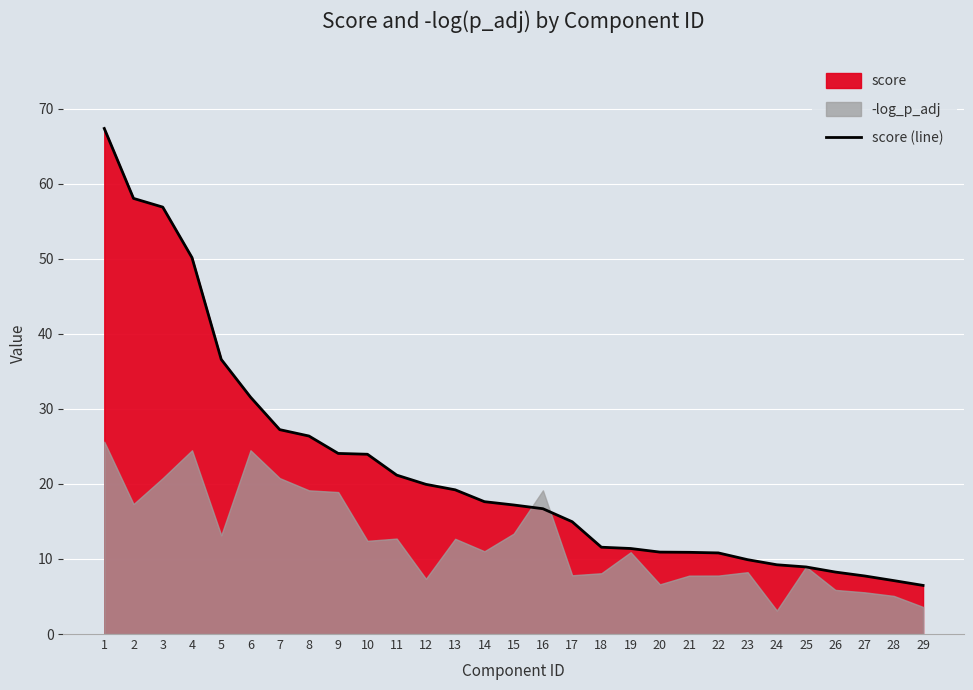

What is the difference between the second highest and second lowest values?

50.9